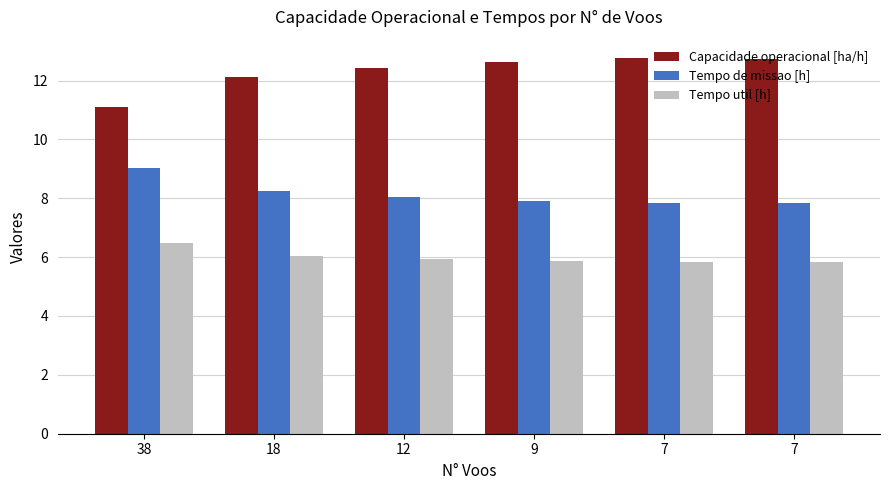

The Tempo de missao [h] series shows 7.8 at 7. True or false?

True